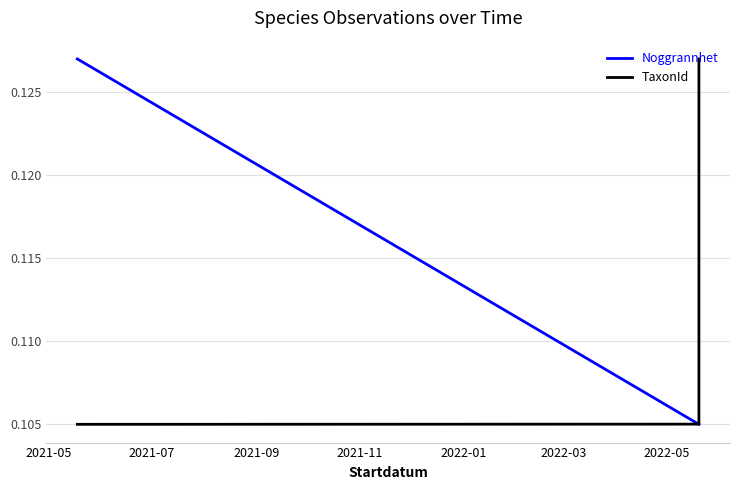

How many series are shown in this chart?

2